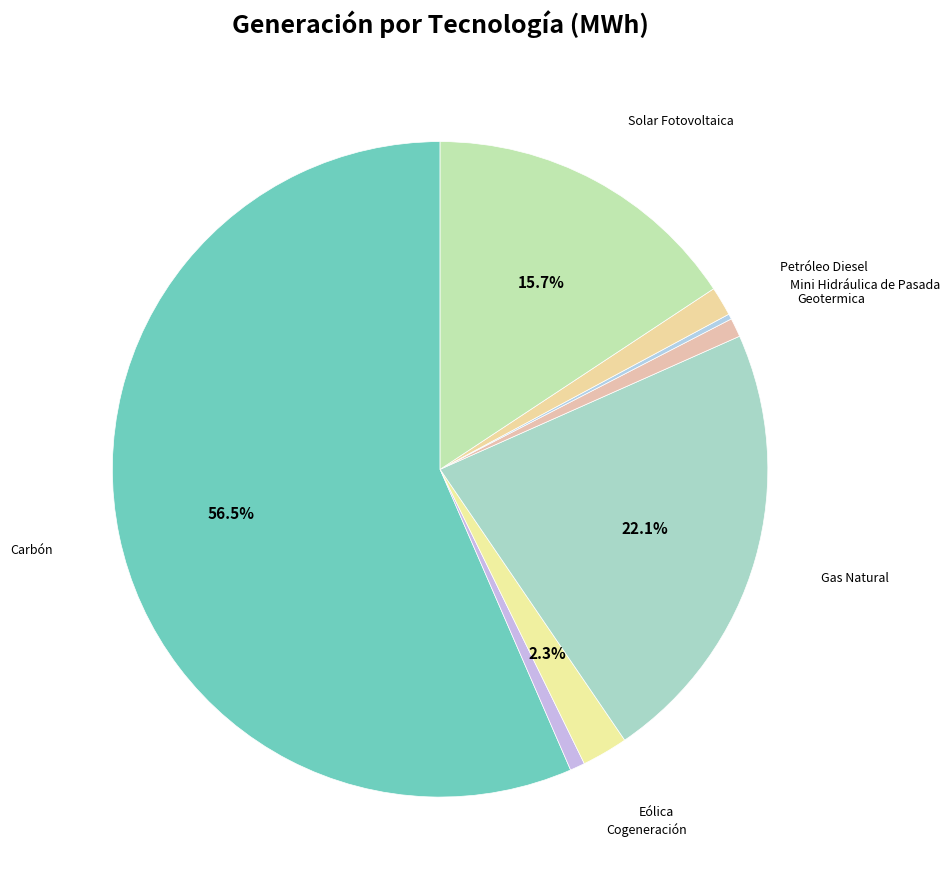

Between Gas Natural and Carbón, which is larger?

Carbón